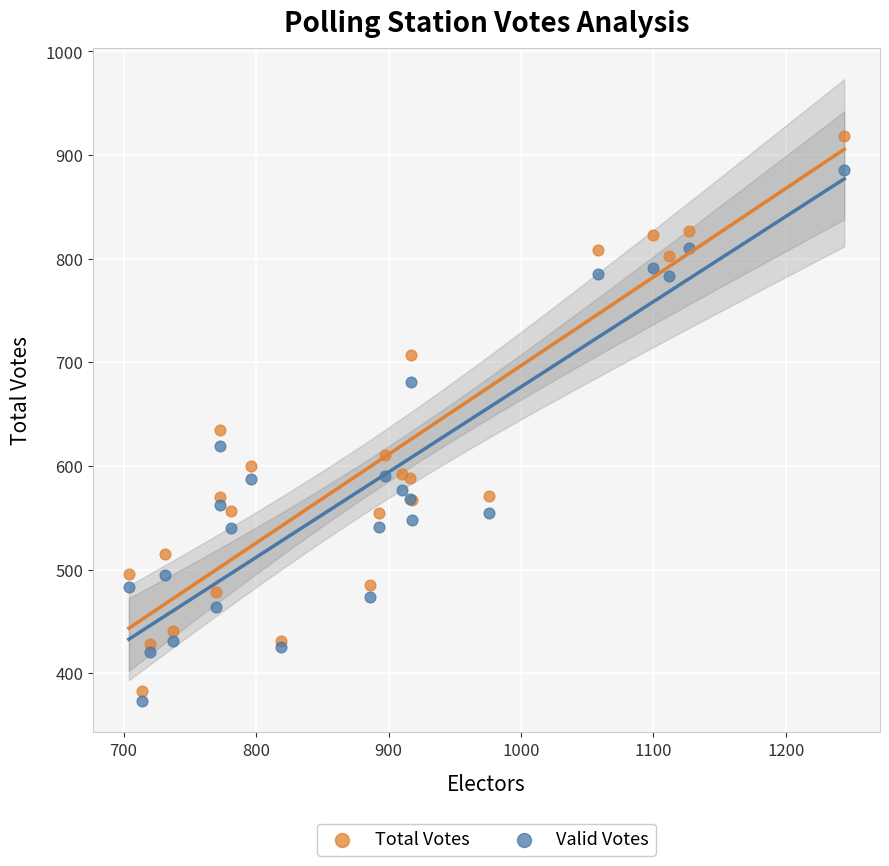

Which series reaches the maximum Y coordinate?

Total Votes